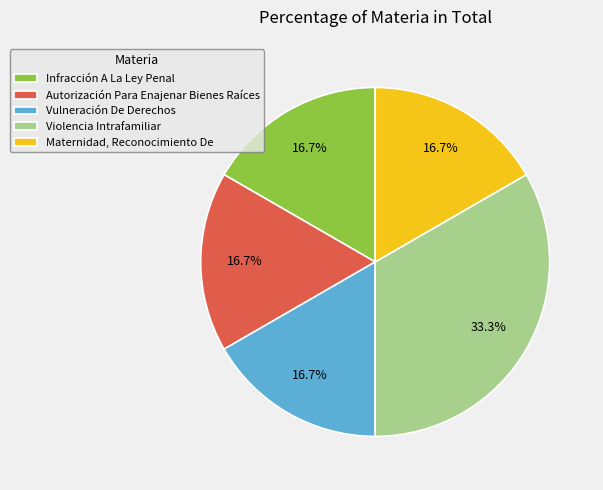

Is it true that Infracción A La Ley Penal is 31% of the pie?

False